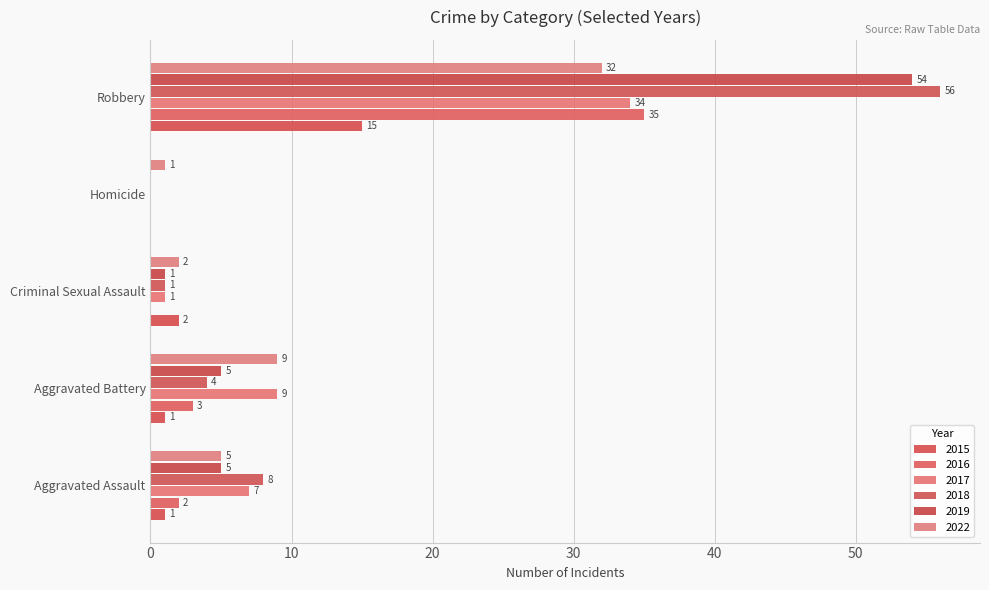

Where does the 2022 series first go above 5?

Aggravated Battery